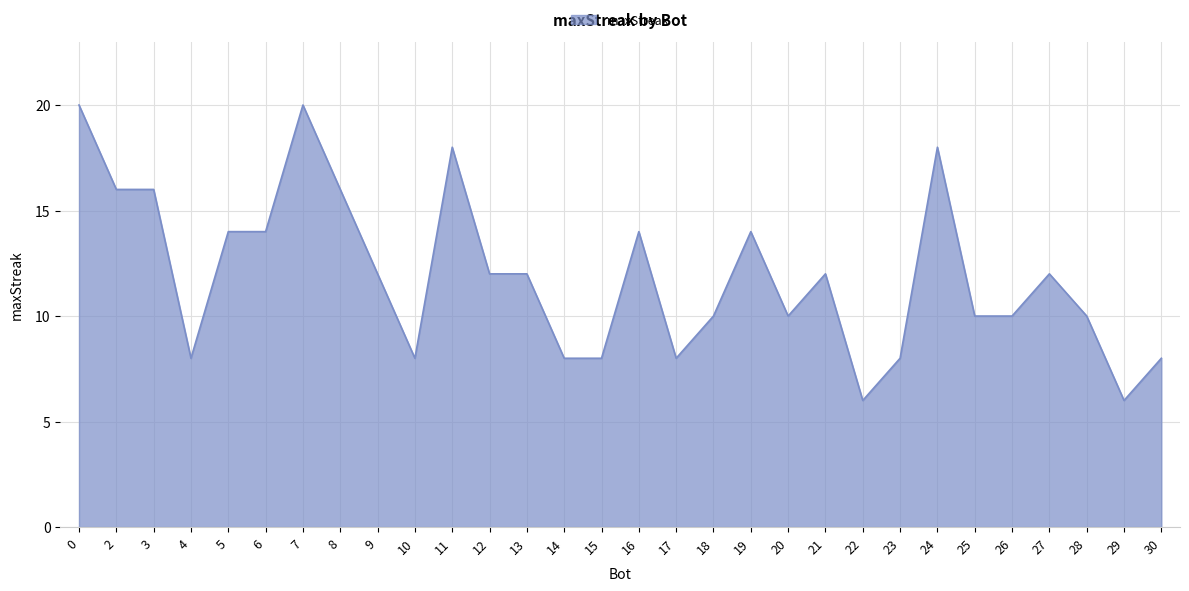

What is the difference between the values at 23 and 3?

8